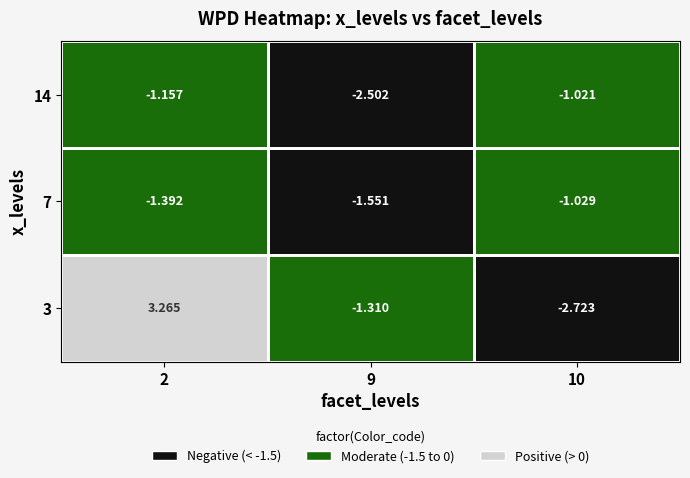

What is the minimum value for 2?

-1.4